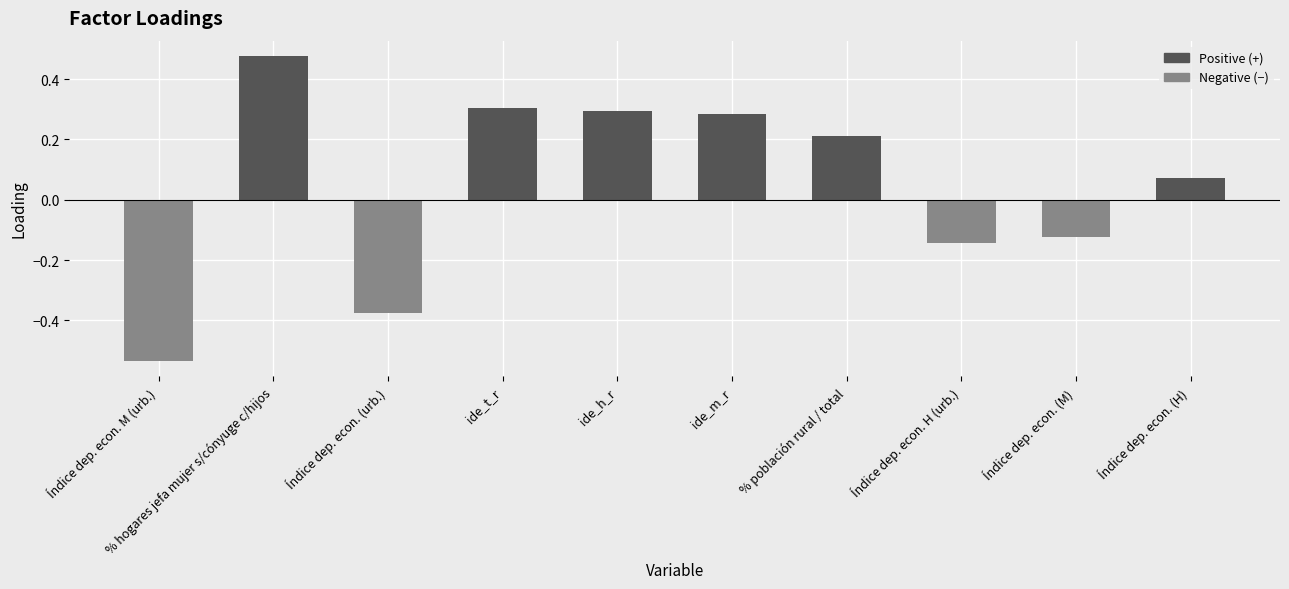

What is the change in value from % hogares jefa mujer s/cónyuge c/hijos to ide_m_r?

-0.2